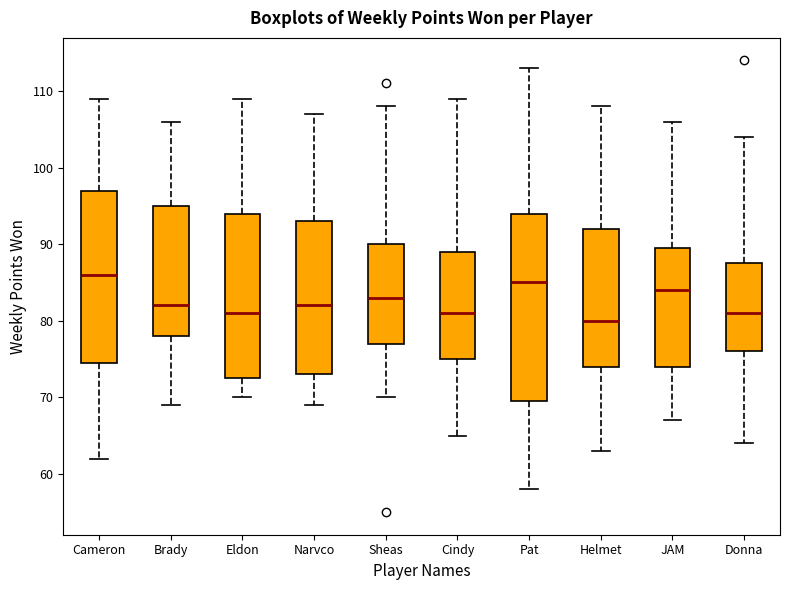

Reading left to right, transcribe this box plot: for each box, give where its median line is, the range the box spans, and where its two whiskers end, as read against the y-axis. The values are not printed on the chart, so give them approximately, as read against the axis.

Cameron: median 86, box 75 to 97, whiskers 62 to 109
Brady: median 82, box 78 to 95, whiskers 69 to 106
Eldon: median 81, box 73 to 94, whiskers 70 to 109
Narvco: median 82, box 73 to 93, whiskers 69 to 107
Sheas: median 83, box 77 to 90, whiskers 70 to 108
Cindy: median 81, box 75 to 89, whiskers 65 to 109
Pat: median 85, box 70 to 94, whiskers 58 to 113
Helmet: median 80, box 74 to 92, whiskers 63 to 108
JAM: median 84, box 74 to 90, whiskers 67 to 106
Donna: median 81, box 76 to 88, whiskers 64 to 104